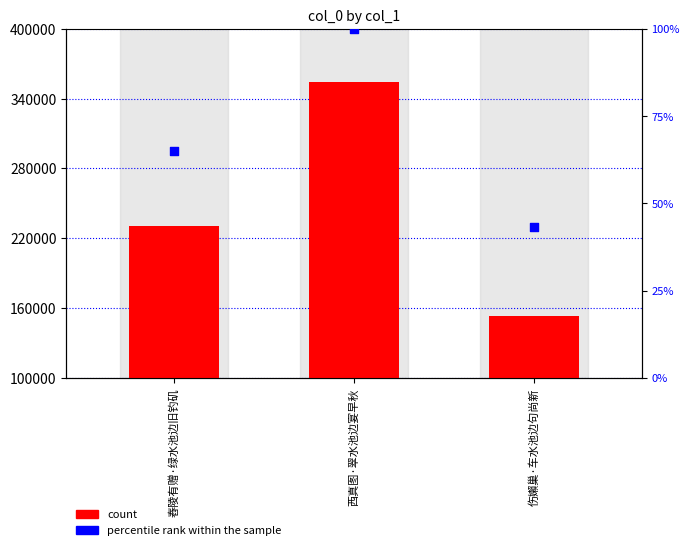

Which series contains the highest Y value?

col_0